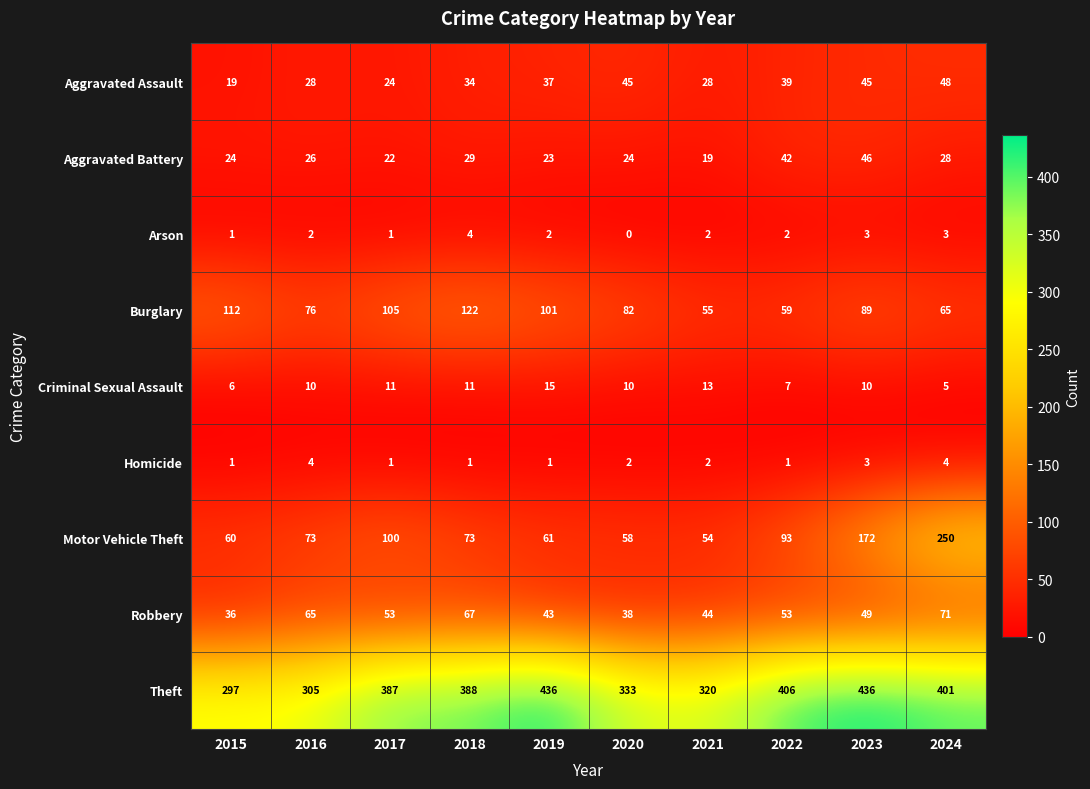

What is the total value across all series at 2023?

853